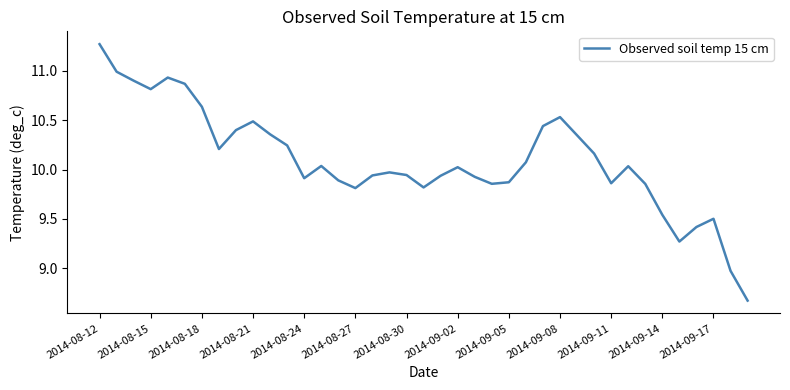

What is the smallest value displayed?

8.7